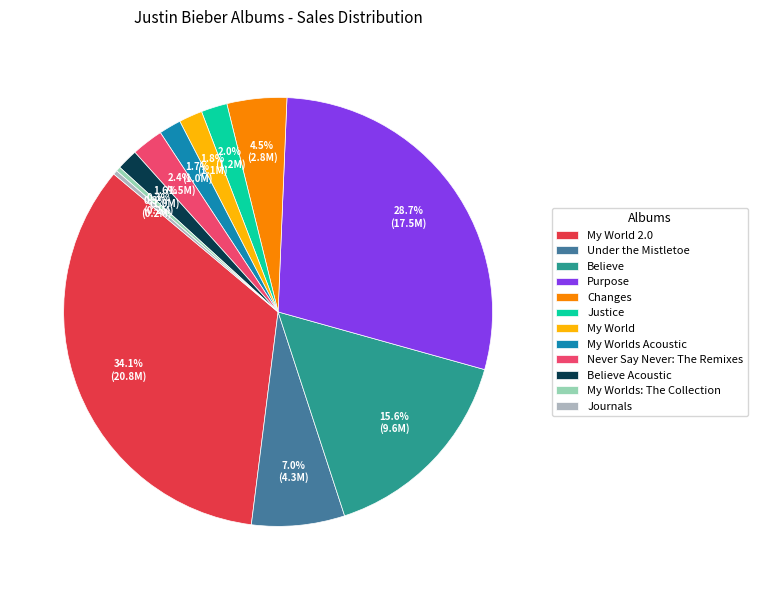

Count the number of slices in the pie.

12